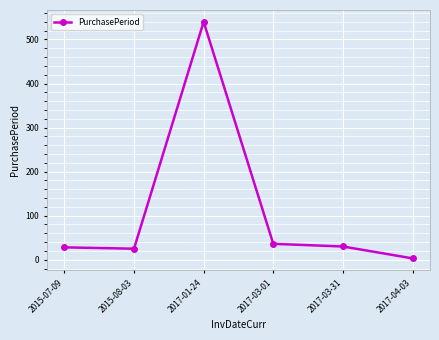

Which category has the lowest value across all series?

2017-04-03